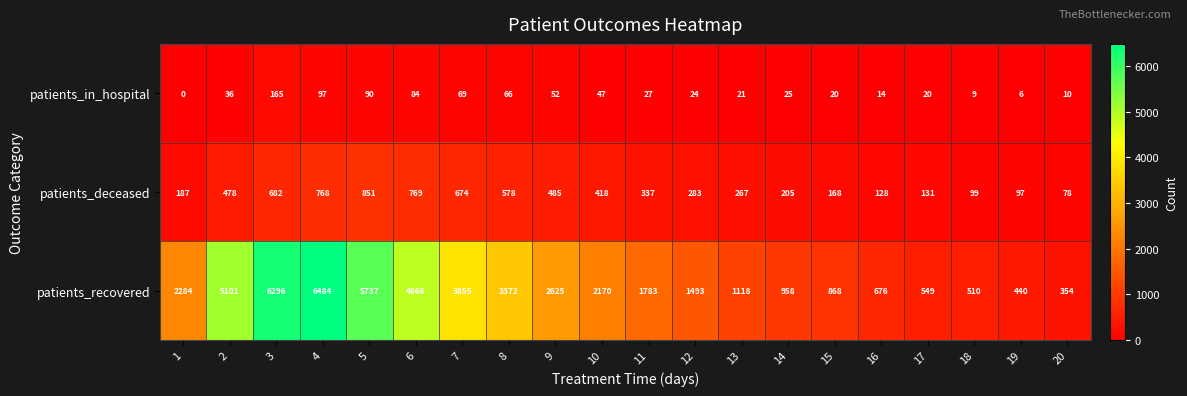

Which series changed the most between 2 and 7?

patients_recovered